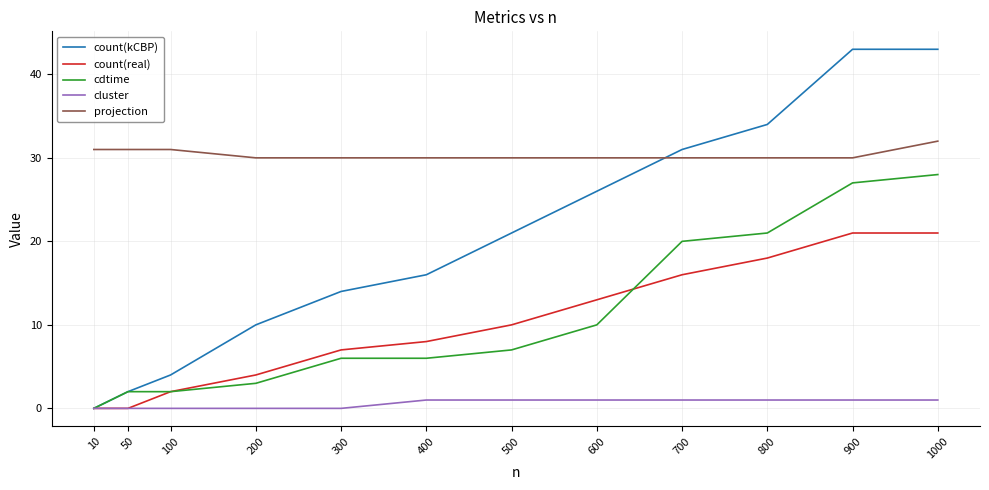

What is the sum of all cdtime values?

132